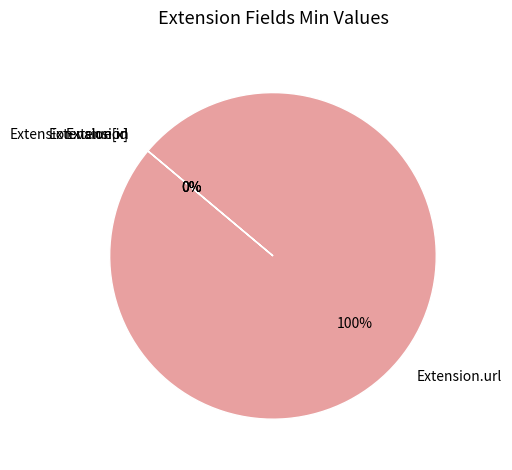

To the nearest percent, what is the average slice percentage?

25%